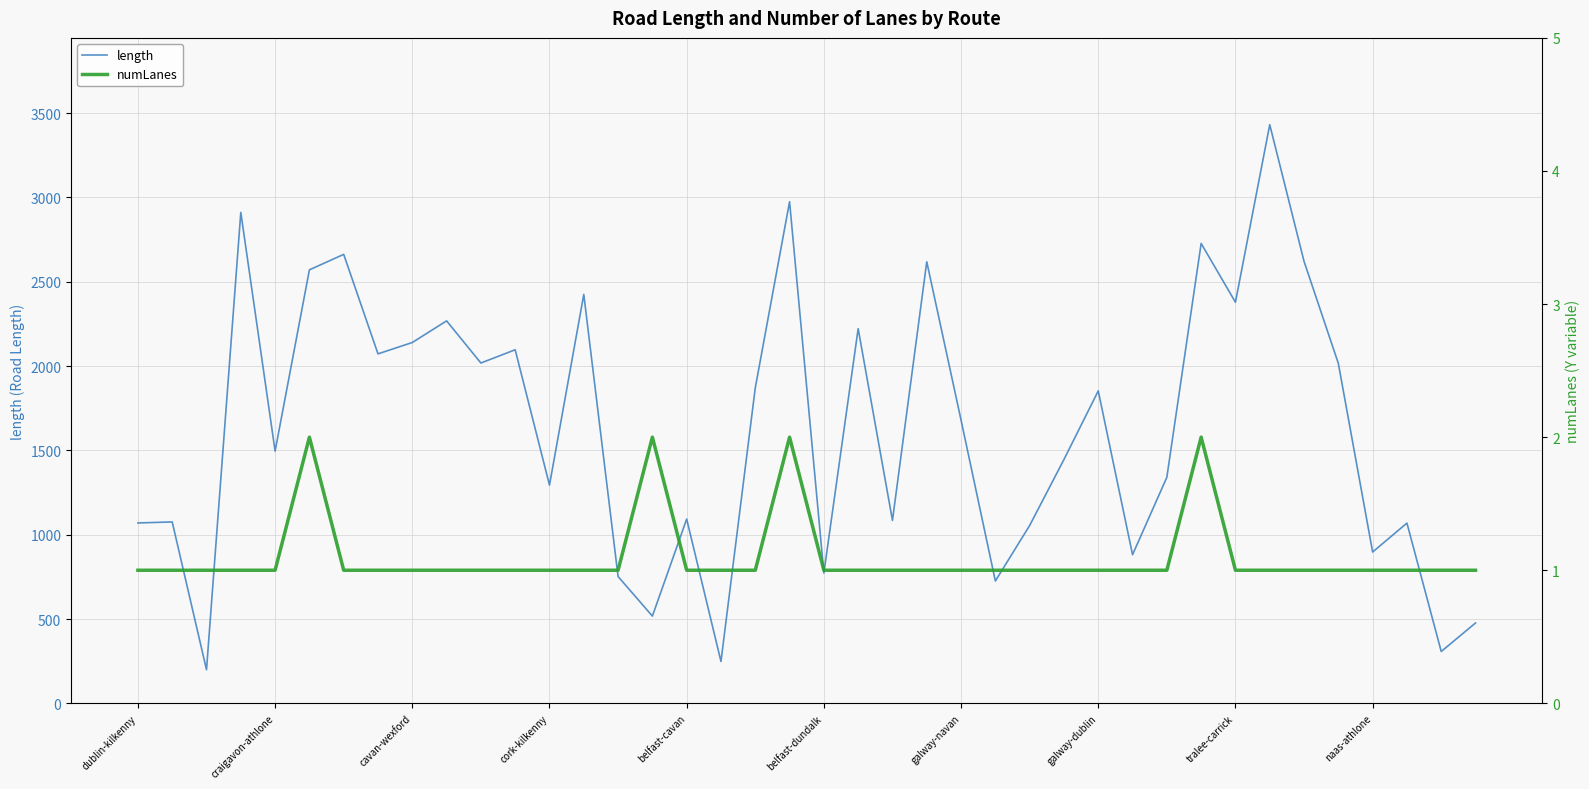

How many values in the length series exceed 1679?

20